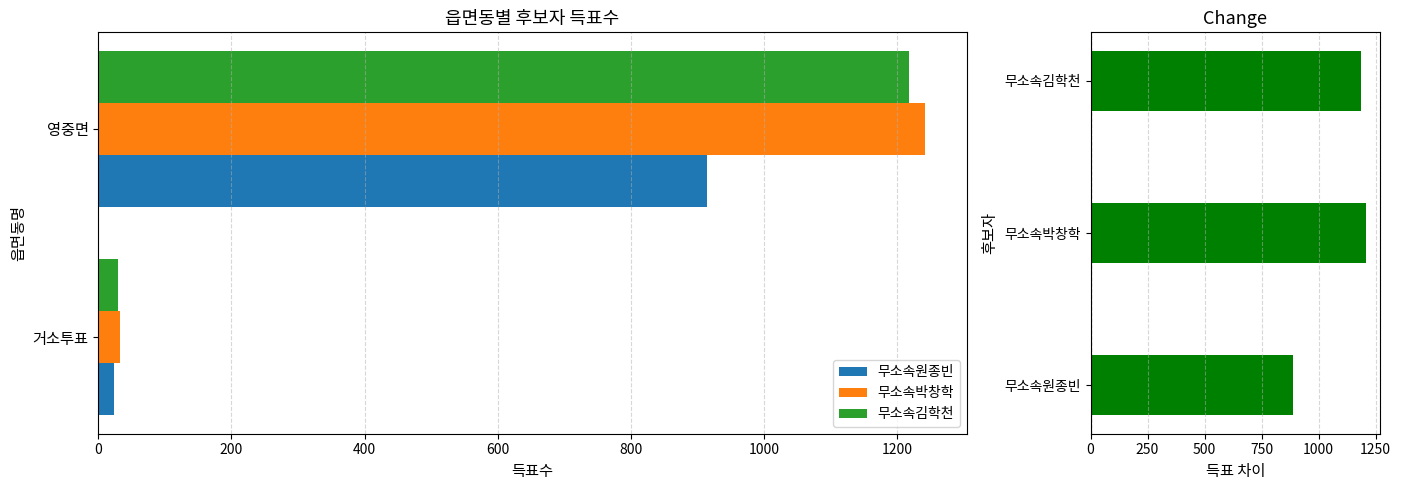

What are all the series names shown in the legend?

무소속원종빈, 무소속박창학, 무소속김학천